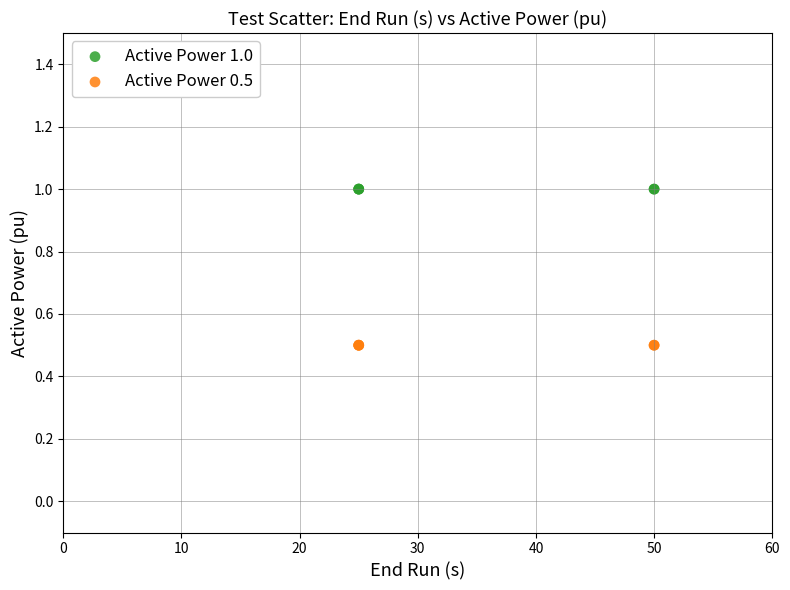

Which series contains the highest Y value?

Active Power 1.0